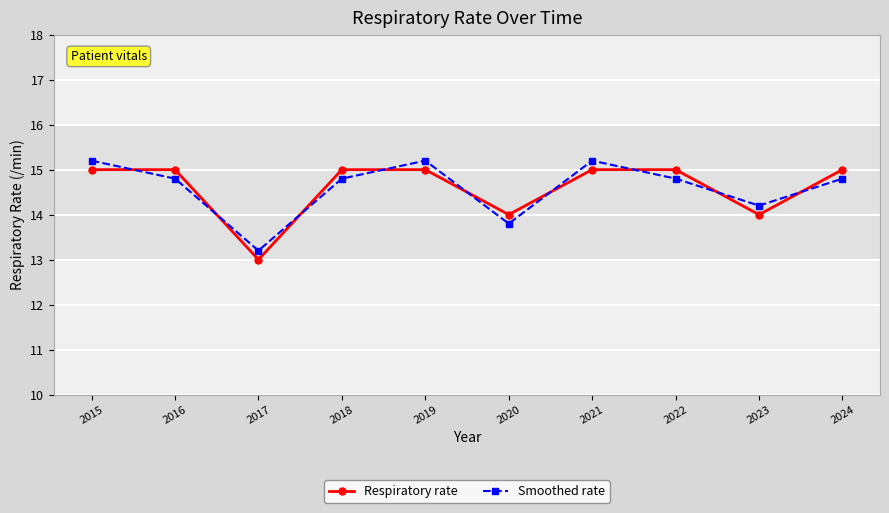

Reading left to right, what are all the values shown in this chart?

Respiratory rate: 15.0	15.0	13.0	15.0	15.0	14.0	15.0	15.0	14.0	15.0
Smoothed rate: 15.2	14.8	13.2	14.8	15.2	13.8	15.2	14.8	14.2	14.8